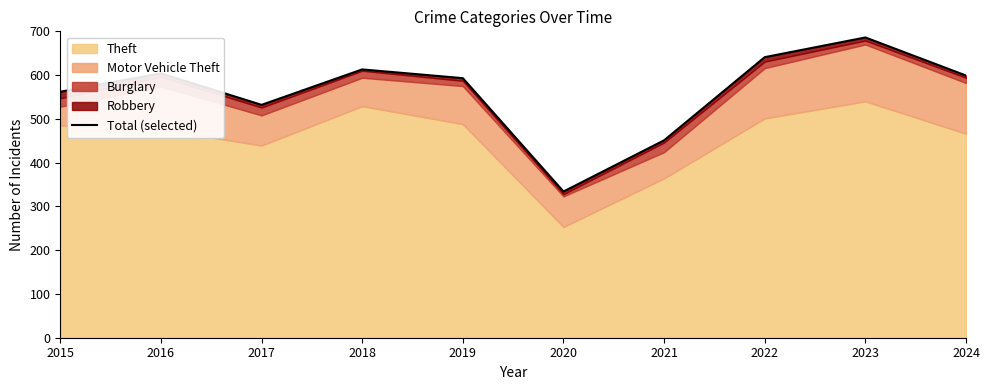

How many data points does each series have?

10